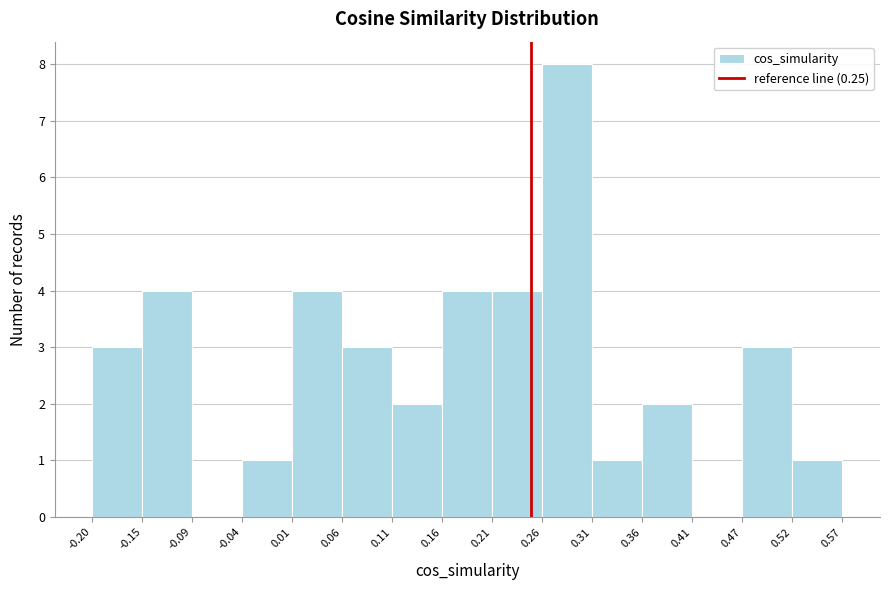

How tall is the bar that spans 0.36 to 0.41 on the x-axis? The values are not printed on the chart, so give them approximately, as read against the axis.

2